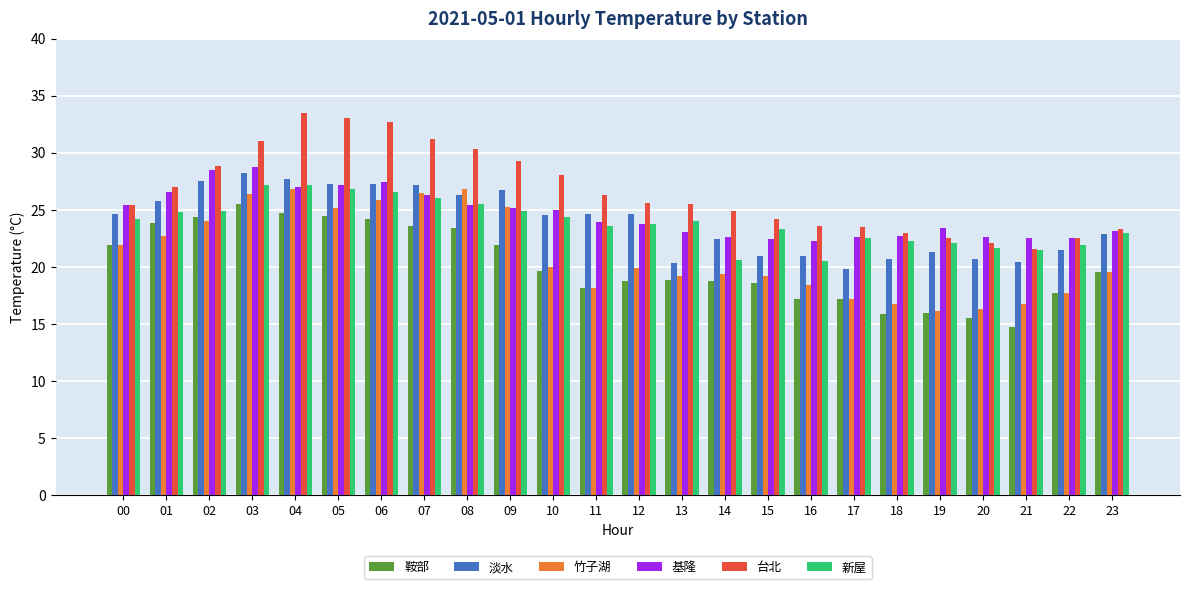

What is the lowest value of the 基隆 series?

22.2